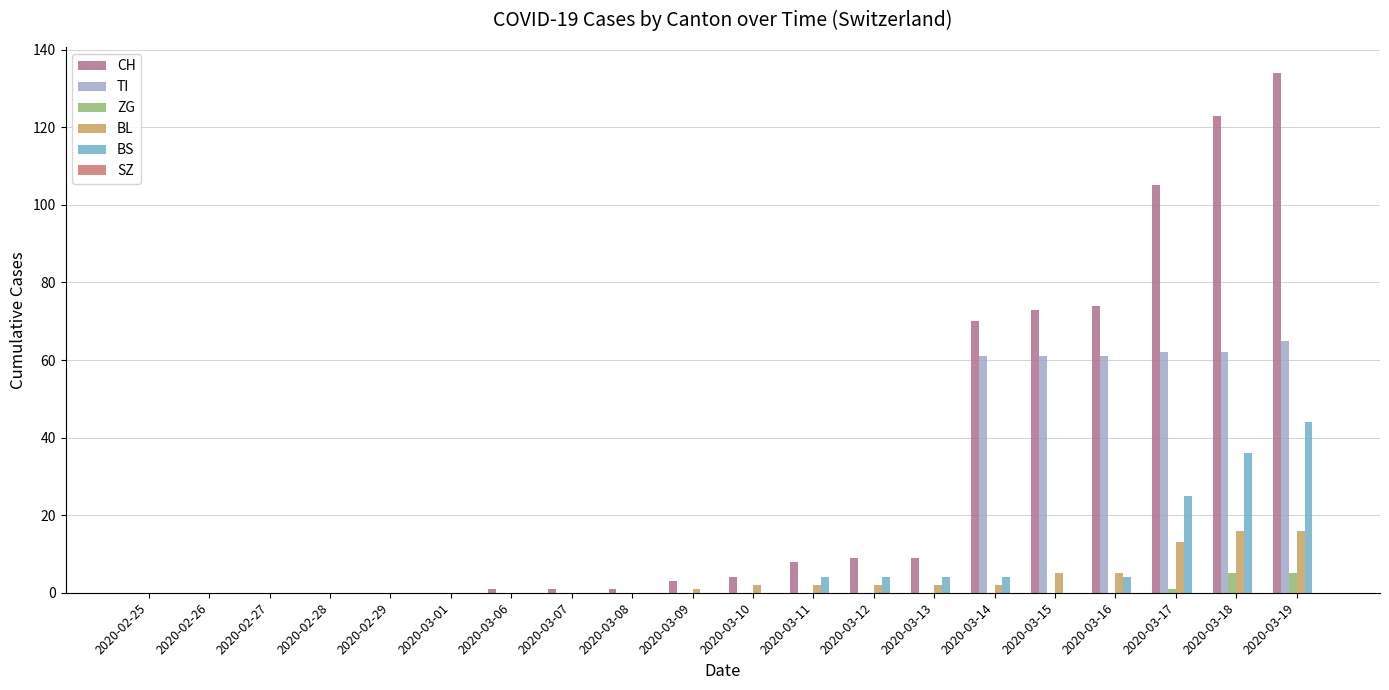

Which series has the widest spread of values?

CH